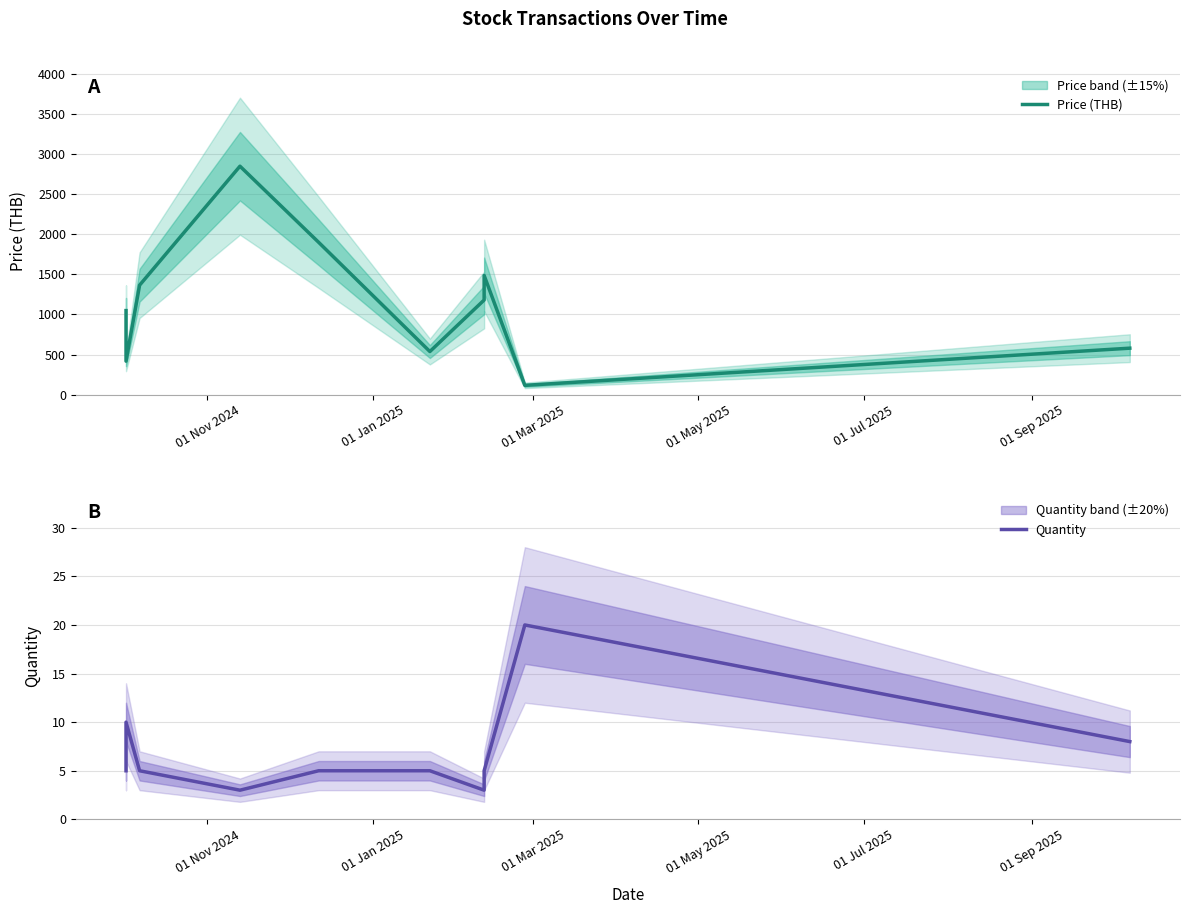

True or false: Quantity and Price (THB) intersect in this chart.

False